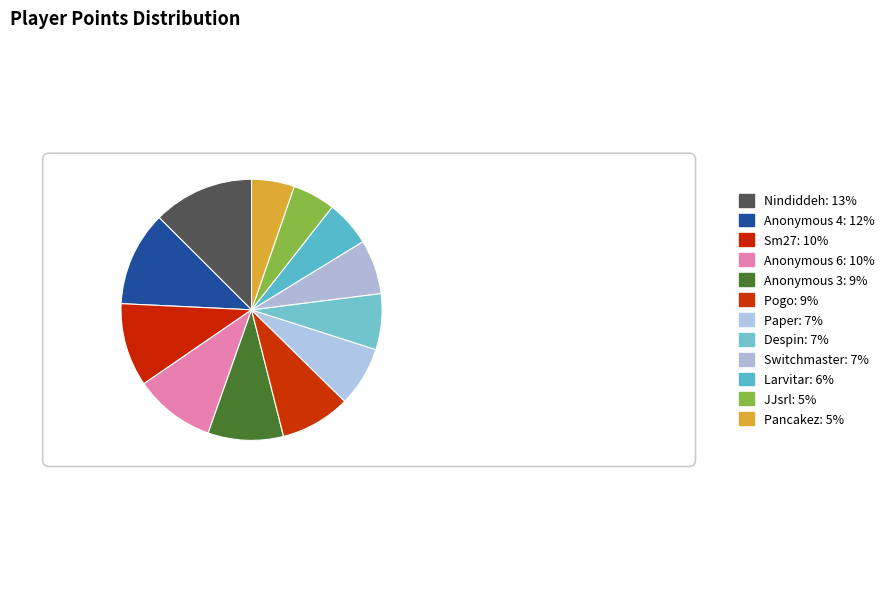

Which slice is the largest?

Nindiddeh